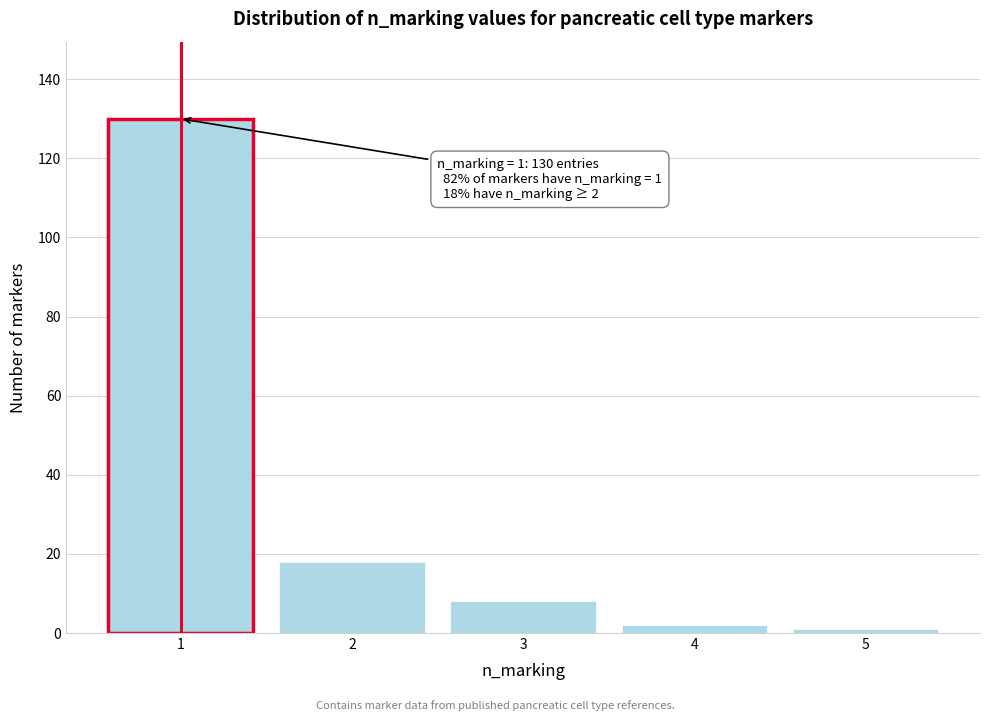

Reading right to left, extract all data points from this chart.

5=1	4=2	3=8	2=18	1=130